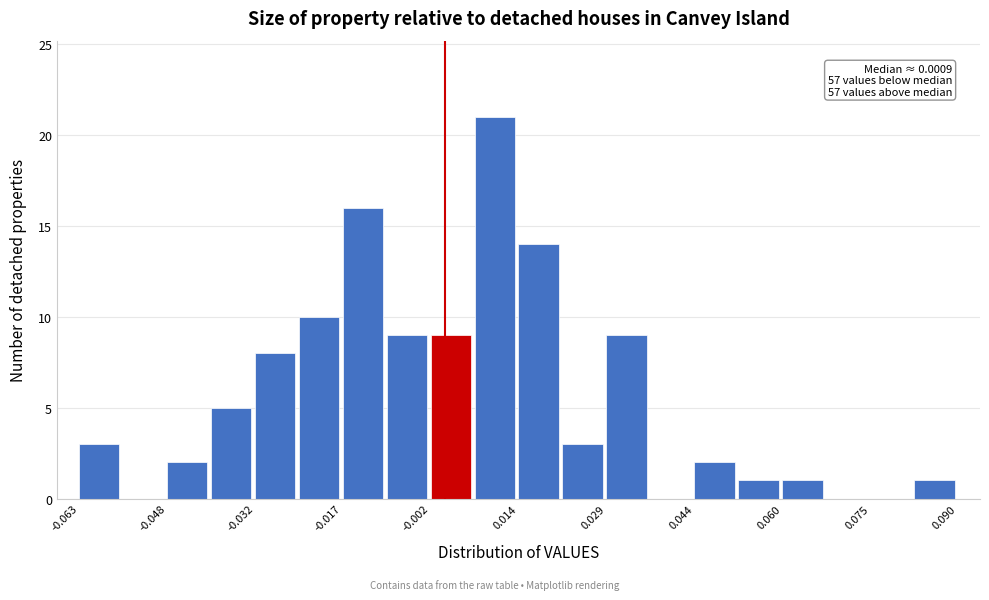

Read against the x-axis, roughly where is the centre of the tallest bar?

0.010